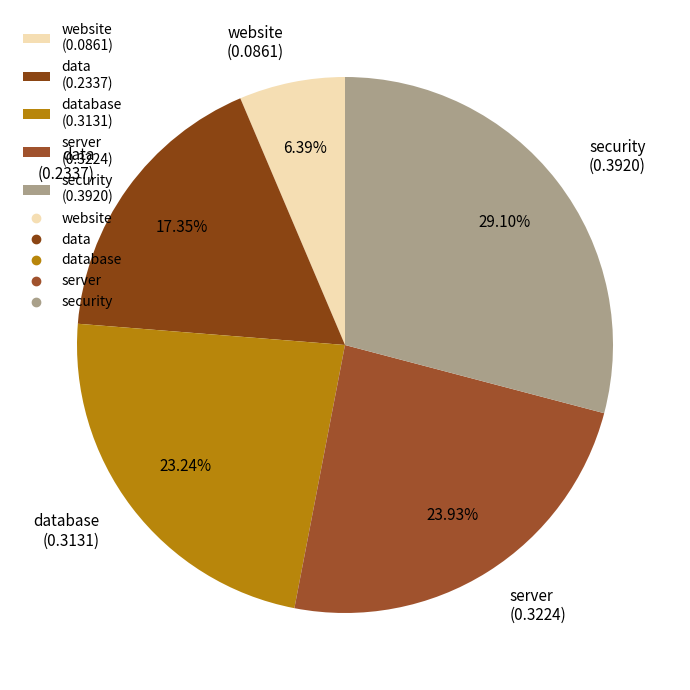

Rank the categories by value from highest to lowest.

security (0.3920), server (0.3224), database (0.3131), data (0.2337), website (0.0861)